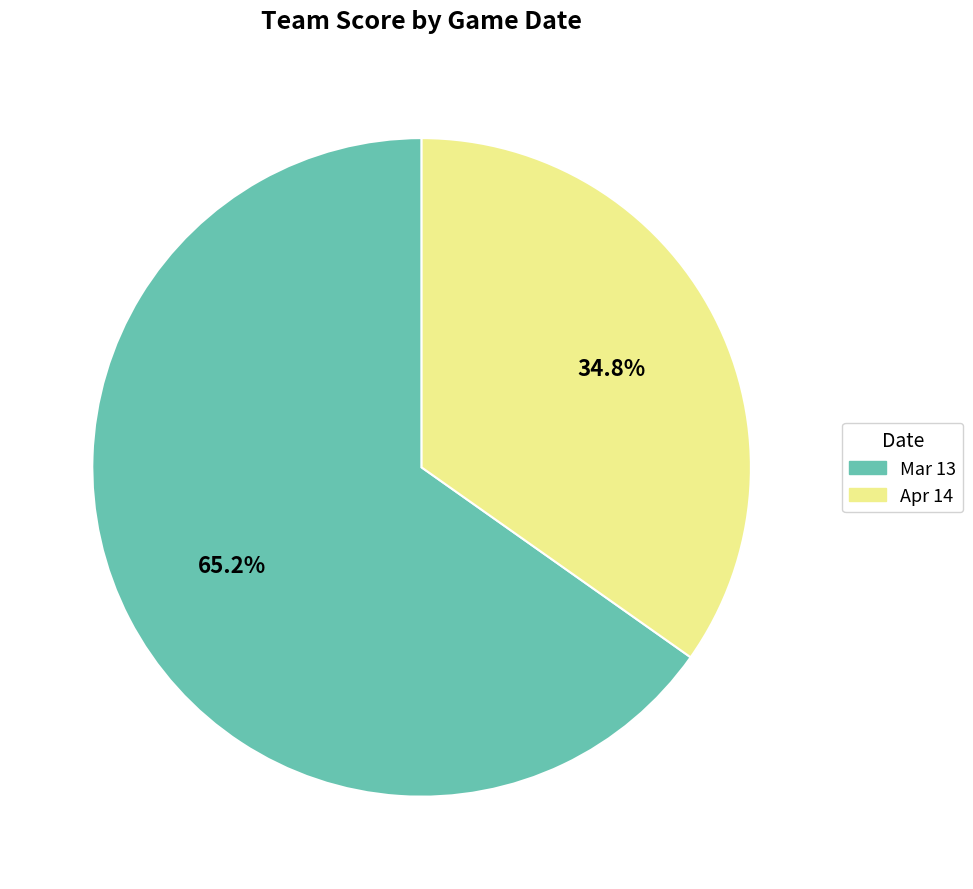

Which has a higher value, Mar 13 or Apr 14?

Mar 13